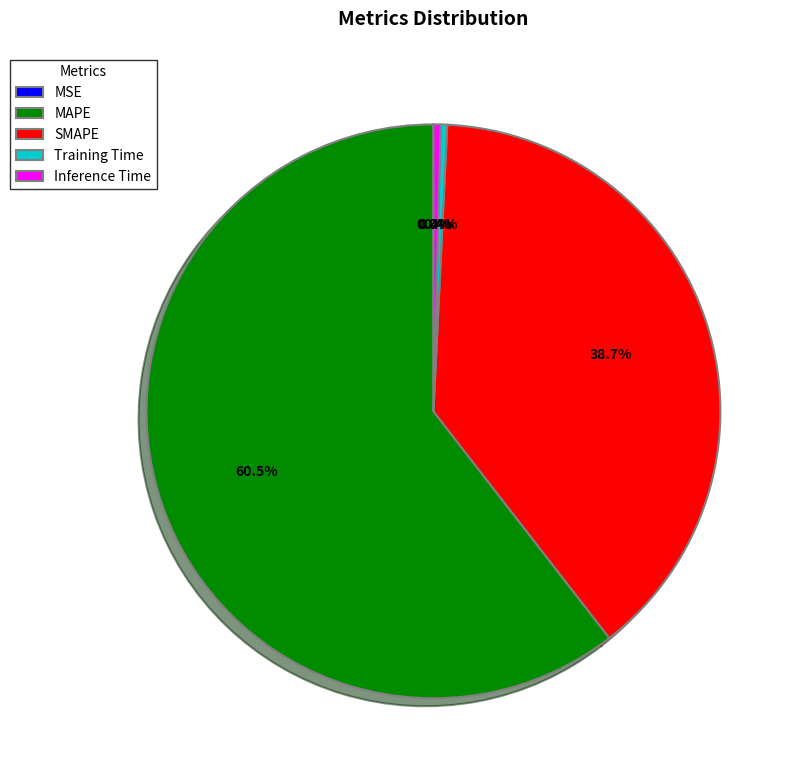

Does any single category account for the majority?

Yes